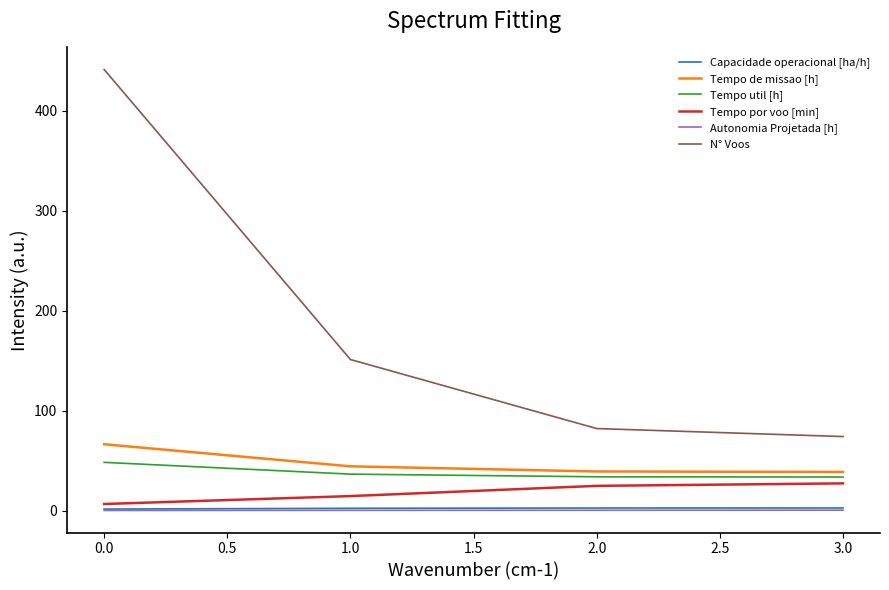

Which series changed the most between 1.0 and 3.0?

N° Voos